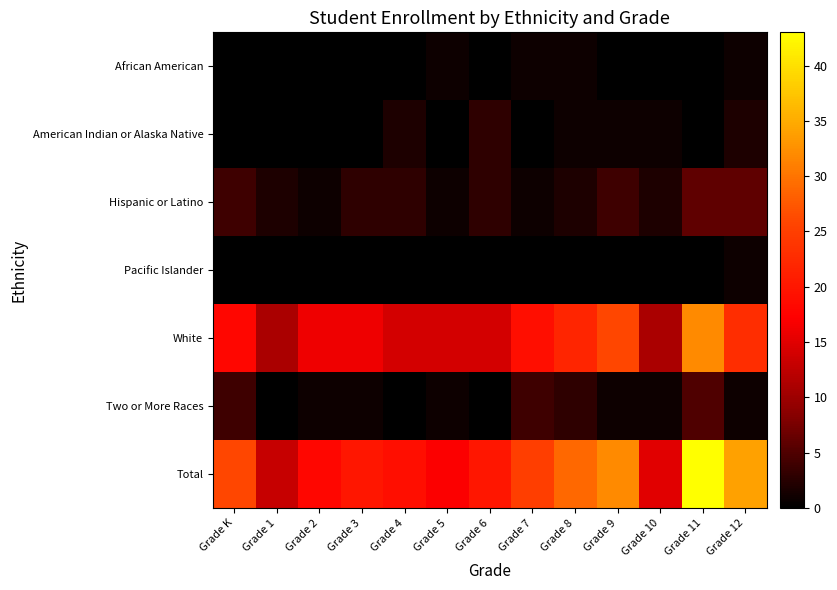

What is the difference between the highest and lowest values at Grade 10?

15